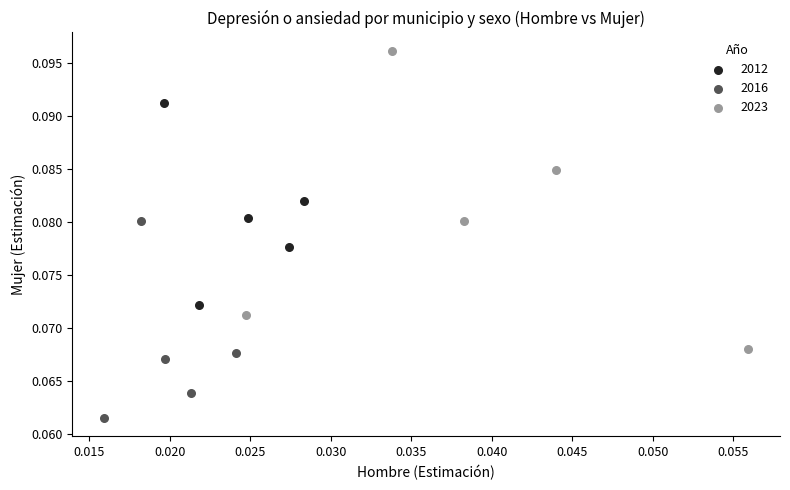

Which series reaches the minimum Y coordinate?

2016